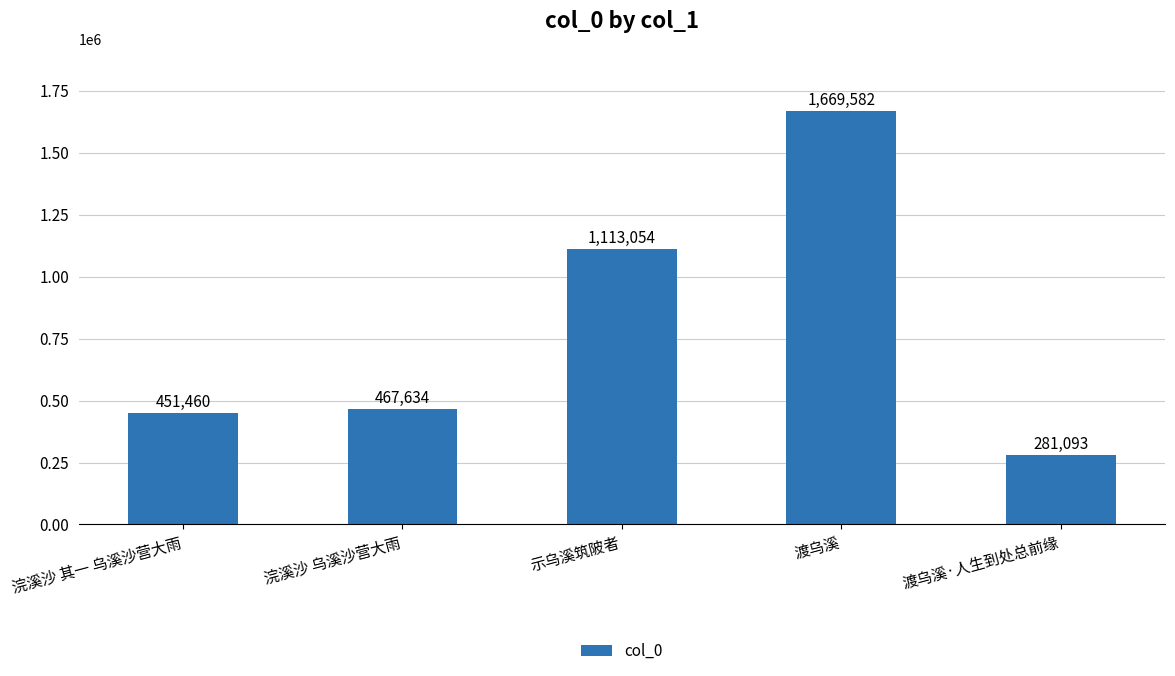

Between 浣溪沙 乌溪沙营大雨 and 浣溪沙 其一 乌溪沙营大雨, which is larger?

浣溪沙 乌溪沙营大雨